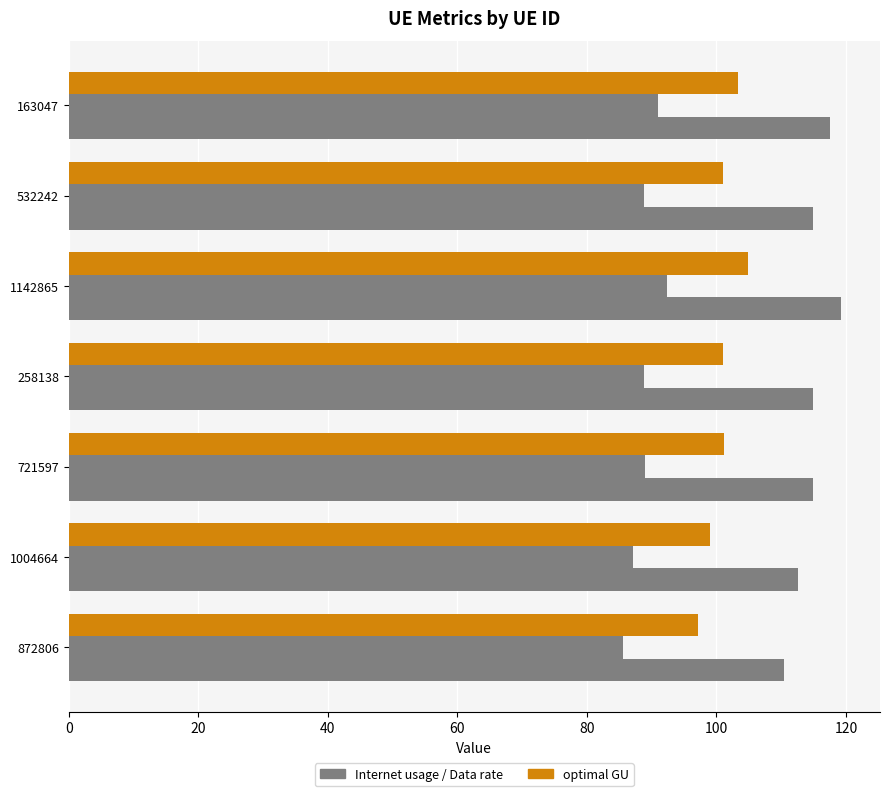

How many data points does each series have?

7